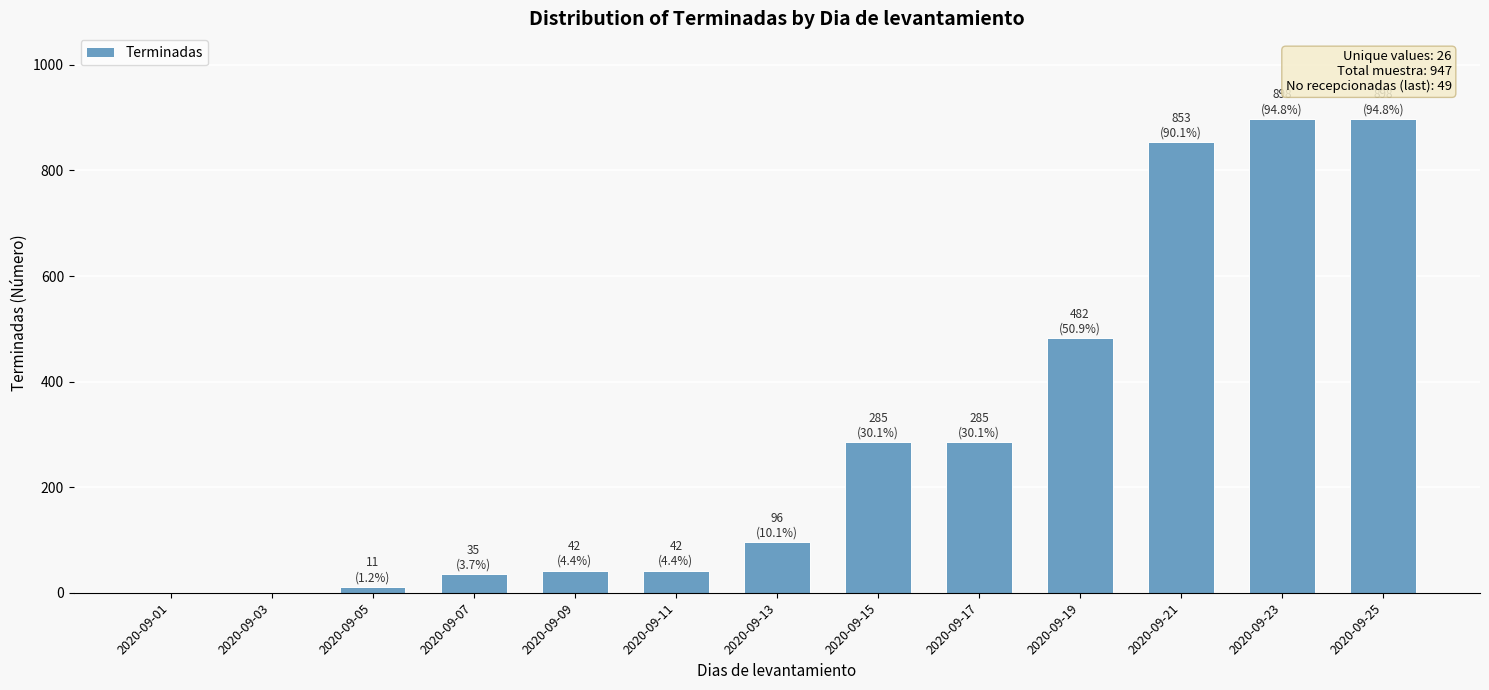

What is the average value?

302